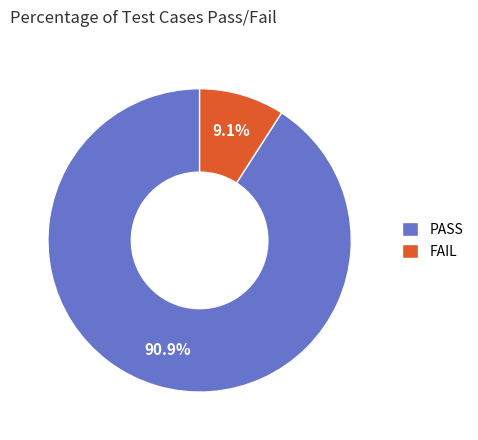

Which category has the smallest portion of the pie?

FAIL